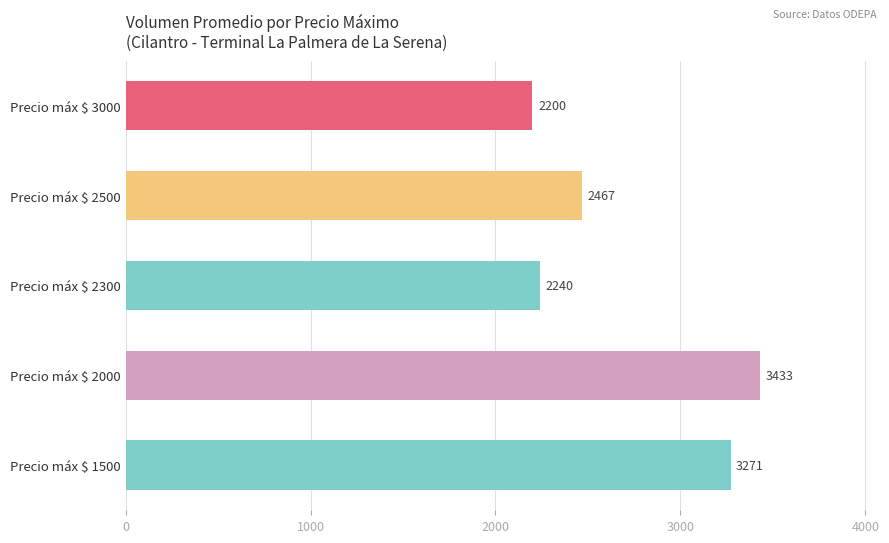

True or false: the data shows 4985 at Precio máx $ 2000.

False